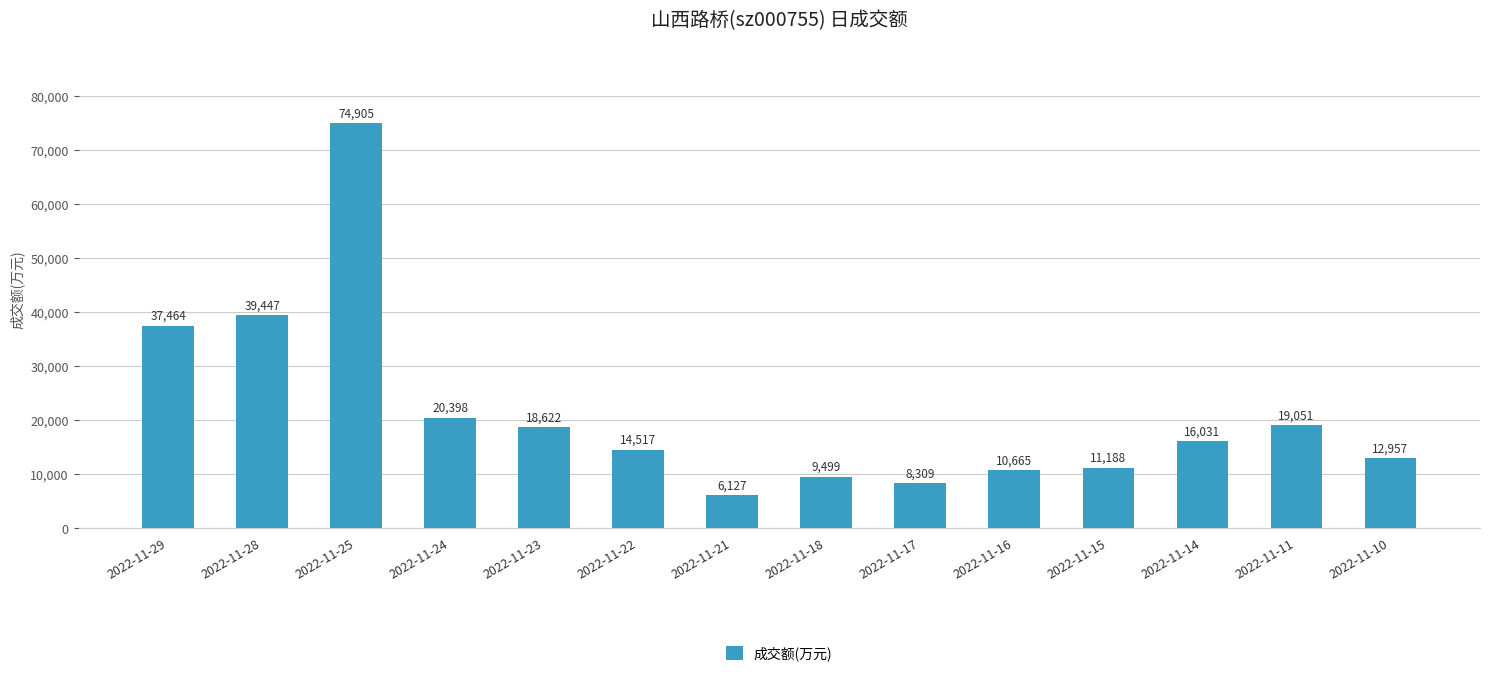

What is the greatest value displayed?

74905